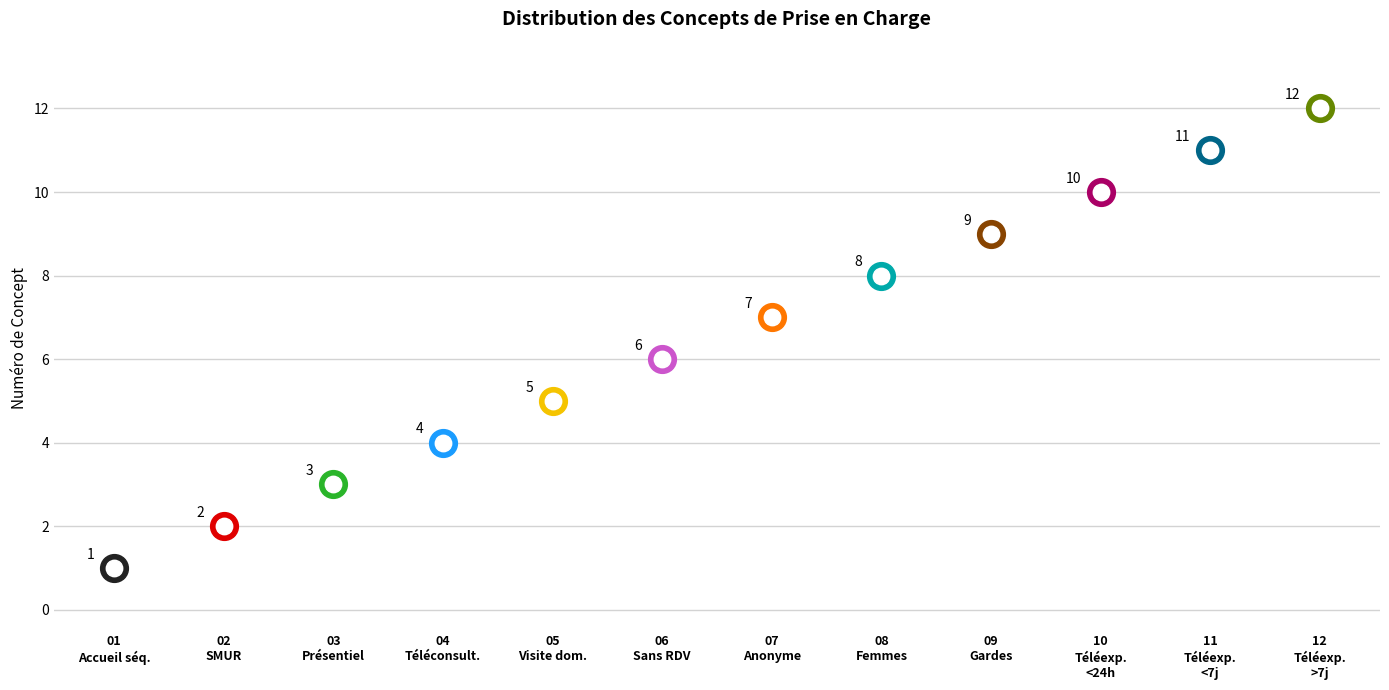

Approximately how many times larger is the value at Accueil anonyme compared to Téléexpertise en moins de 24h?

0.7